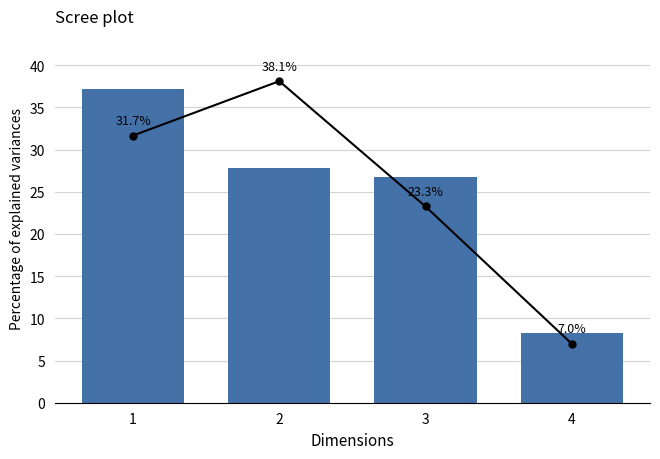

Reading left to right, what are all the values shown in this chart?

Total Corn Quantity: 31.7	38.1	23.3	7.0
Account Quarters: 37.1	27.8	26.8	8.2